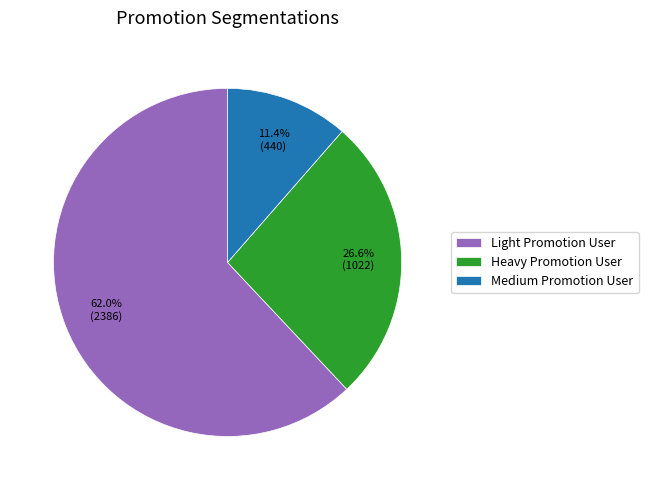

Between Heavy Promotion User and Medium Promotion User, which is larger?

Heavy Promotion User